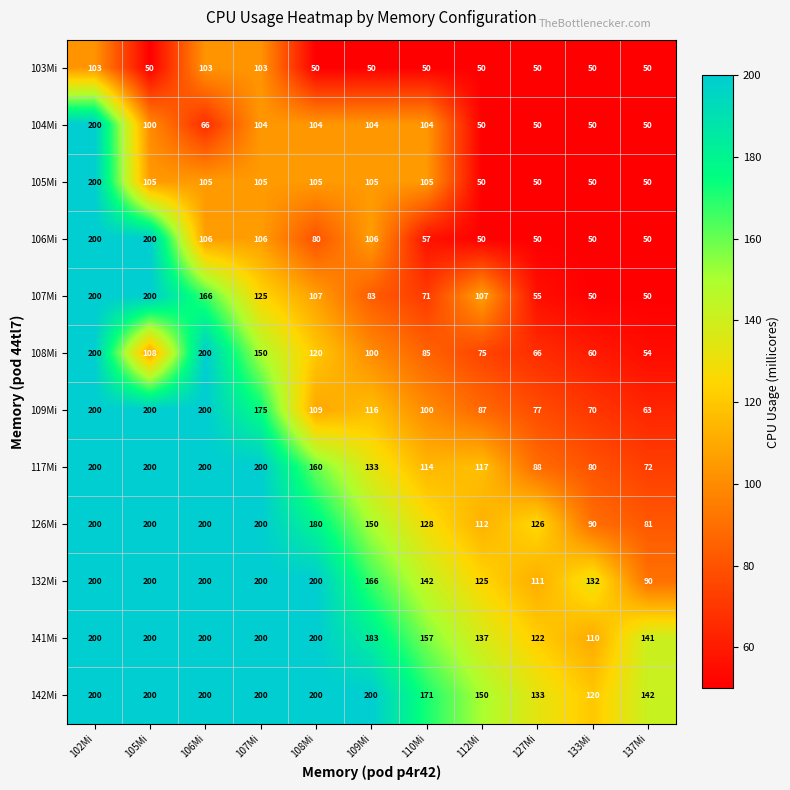

Where is 117Mi nearest to the value 136?

109Mi